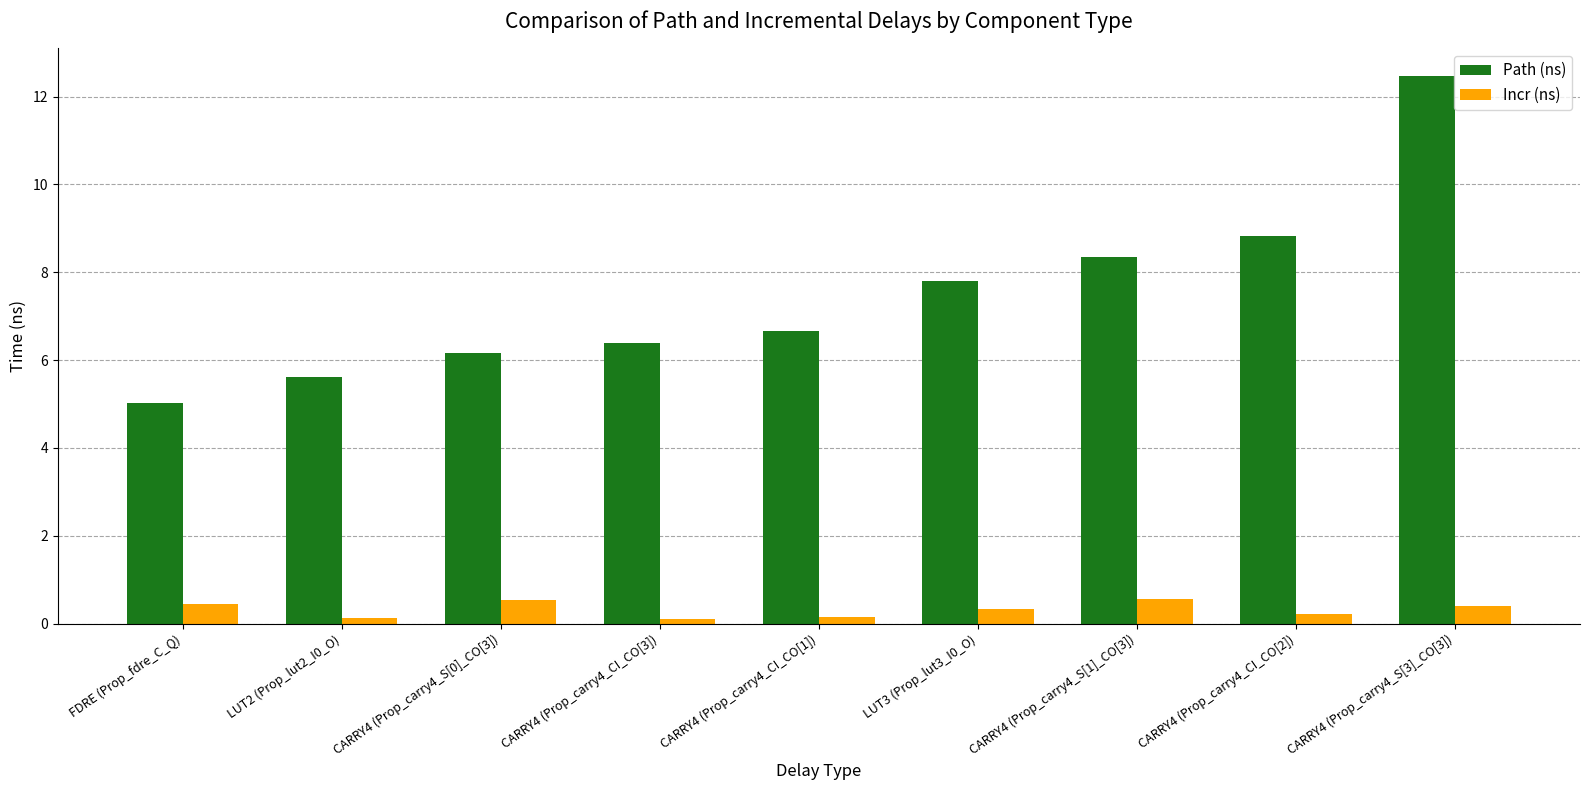

What are all the series names shown in the legend?

Path (ns), Incr (ns)